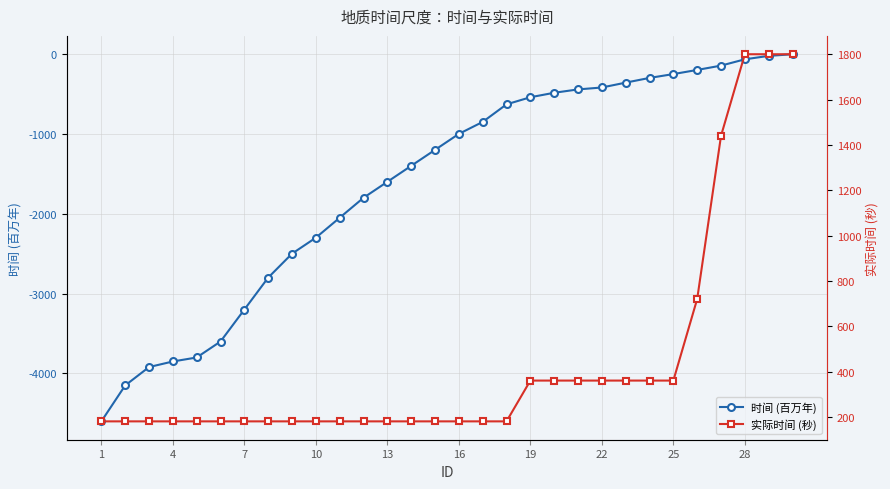

True or false: 时间 (百万年) and 实际时间 (秒) intersect in this chart.

False